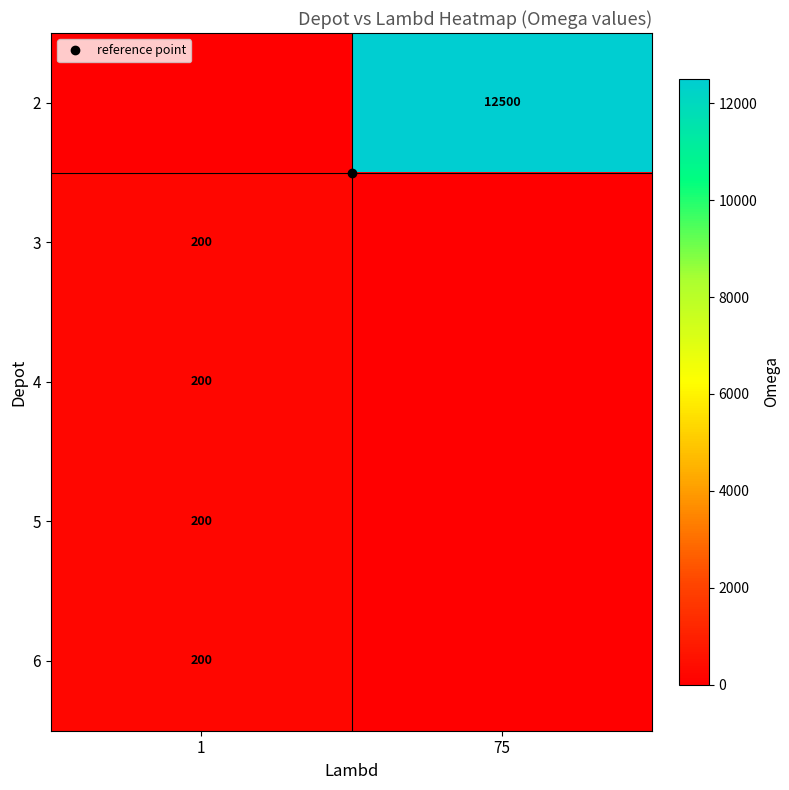

How many data points in 5 are less than 200?

1